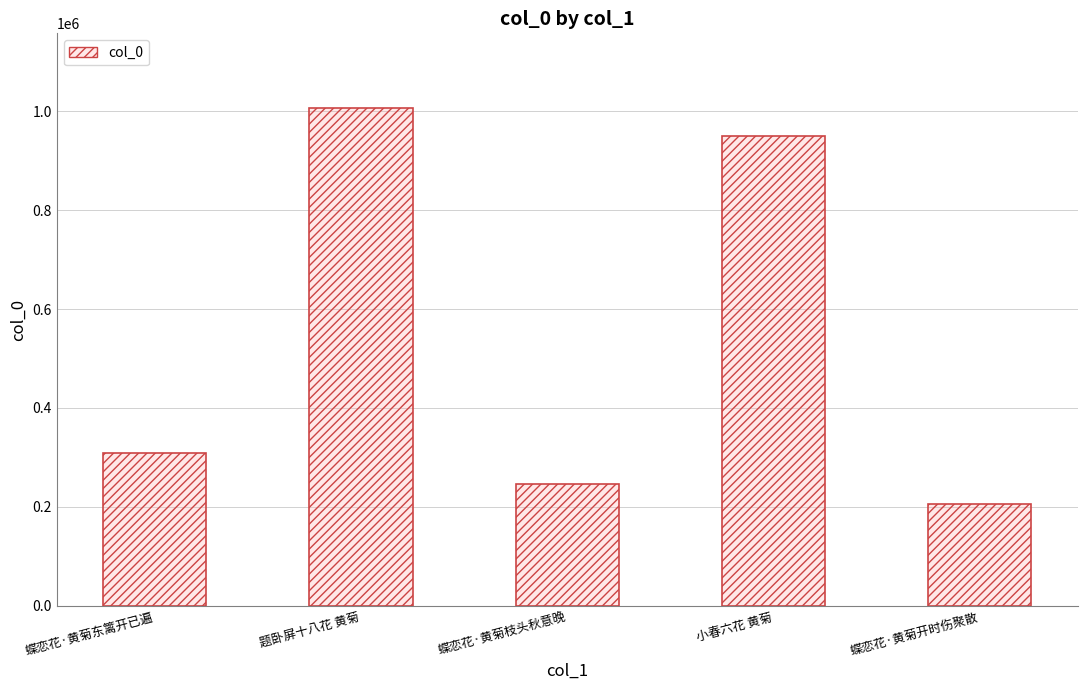

Where is the data nearest to the value 605980?

蝶恋花·黄菊东篱开已遍